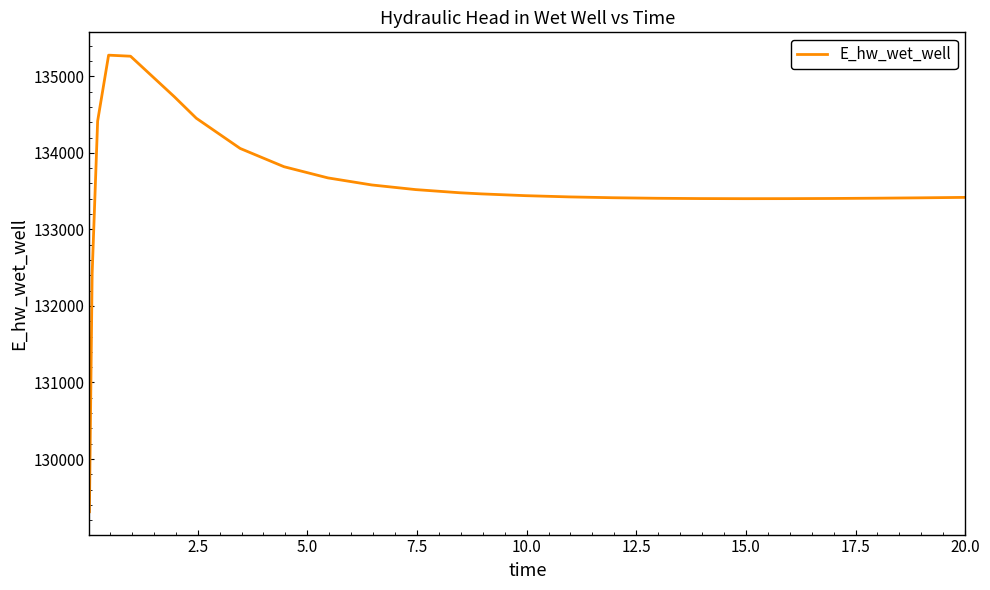

What is the greatest value displayed?

135275.7